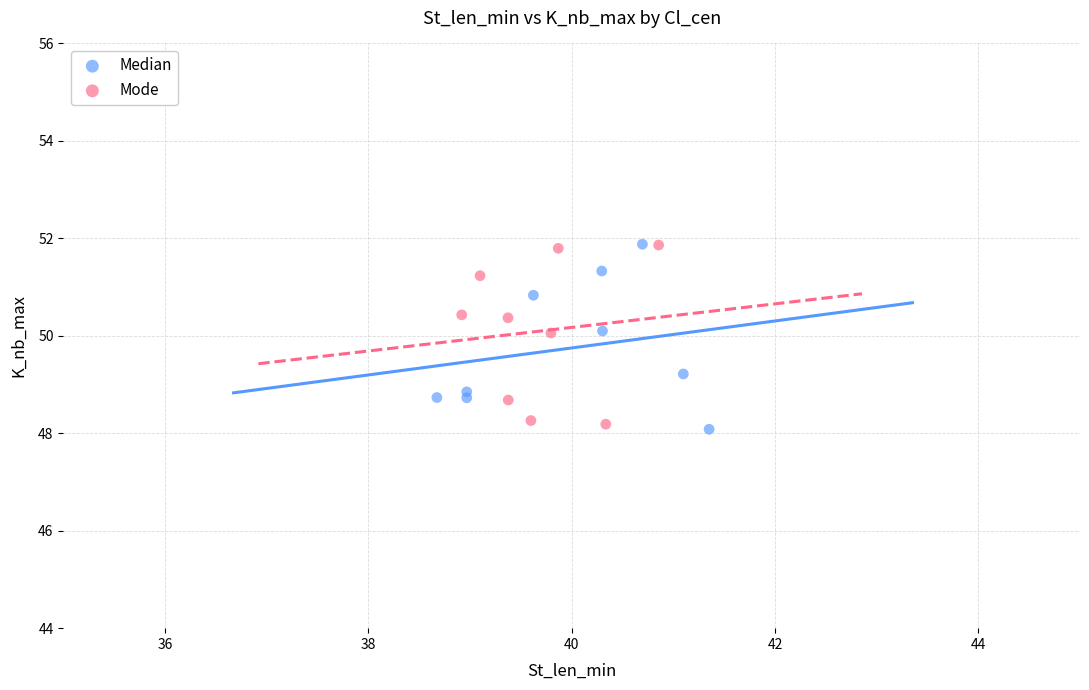

What are all the series names shown in the legend?

Median, Mode